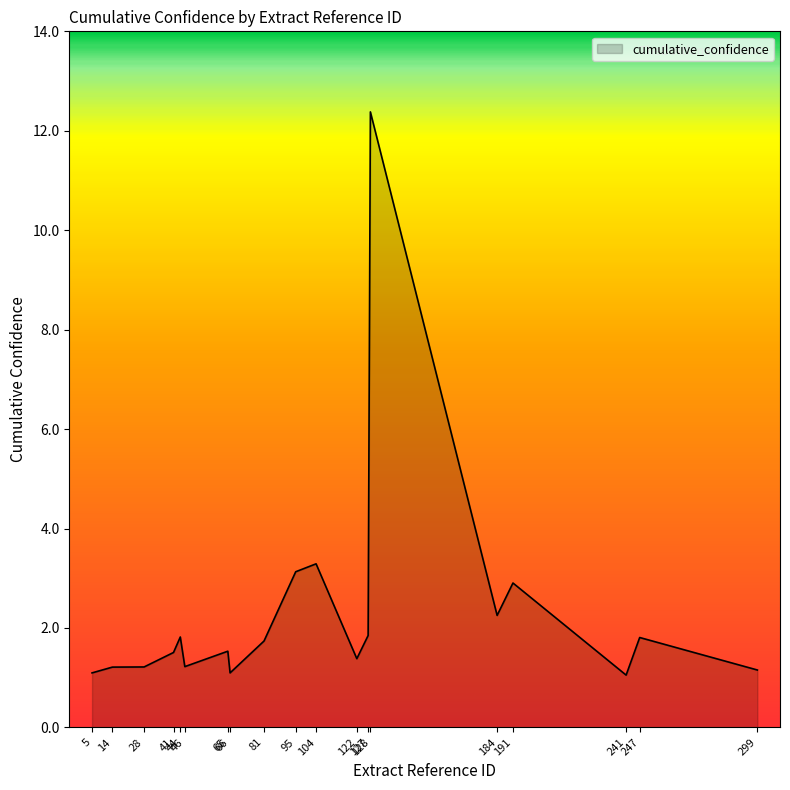

The value at 28 is 1.2. True or false?

True